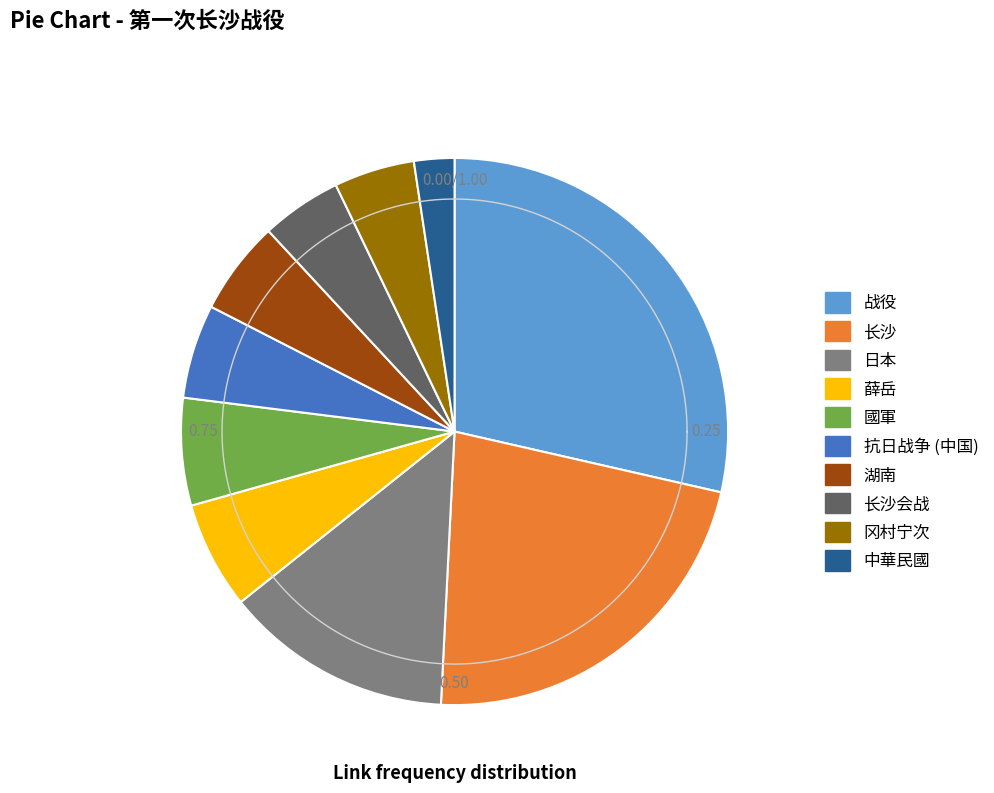

Is it true that 长沙会战 is 5% of the pie?

True